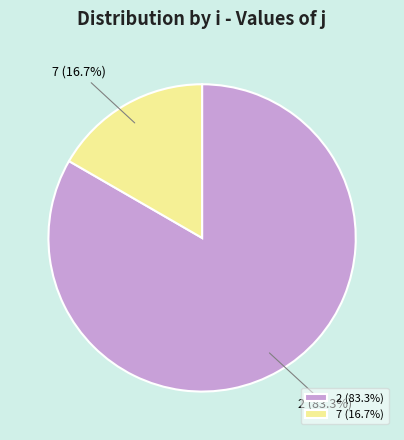

Which slice represents more than half of the pie?

2